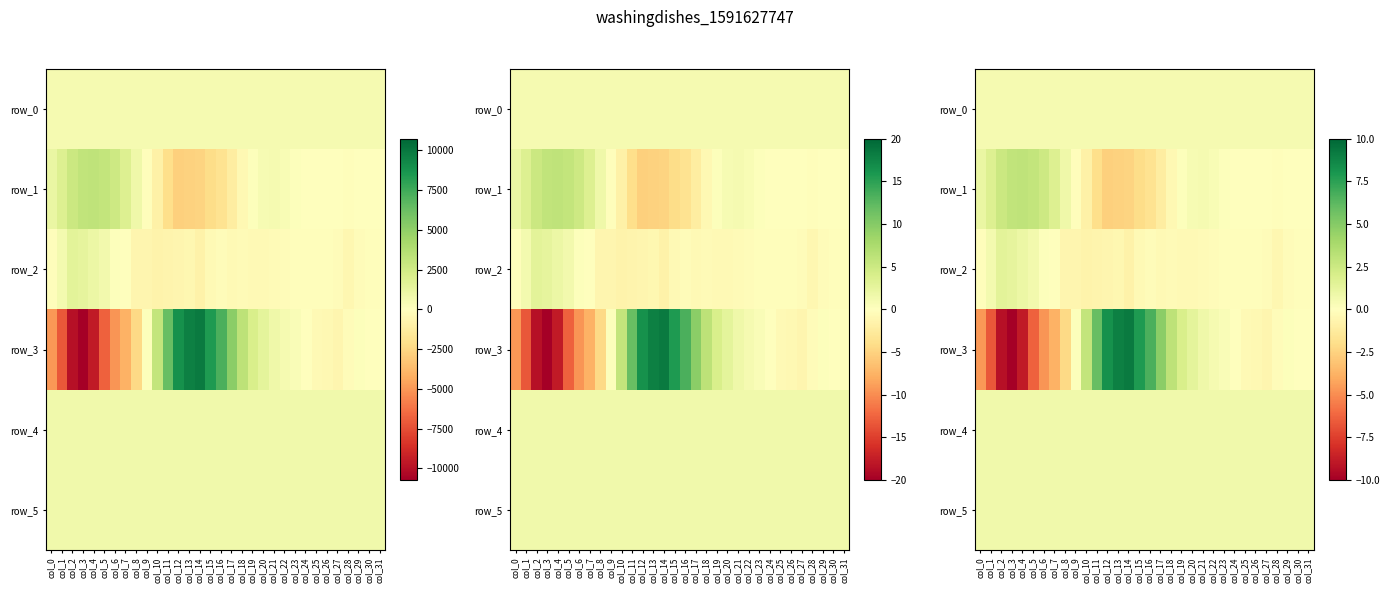

Reading left to right, what are all the values shown in this chart?

row_0: col_0=0.5	col_1=0.5	col_2=0.5	col_3=0.5	col_4=0.5	col_5=0.5	col_6=0.5	col_7=0.5	col_8=0.5	col_9=0.5	col_10=0.5	col_11=0.5	col_12=0.5	col_13=0.5	col_14=0.5	col_15=0.5	col_16=0.5	col_17=0.5	col_18=0.5	col_19=0.5	col_20=0.5	col_21=0.5	col_22=0.5	col_23=0.5	col_24=0.5	col_25=0.5	col_26=0.5	col_27=0.5	col_28=0.5	col_29=0.5	col_30=0.5	col_31=0.5
row_1: col_0=1.1	col_1=1.7	col_2=2.5	col_3=2.9	col_4=3.0	col_5=2.9	col_6=2.4	col_7=1.8	col_8=0.8	col_9=-0.1	col_10=-0.9	col_11=-2.0	col_12=-2.6	col_13=-2.5	col_14=-2.5	col_15=-2.1	col_16=-1.7	col_17=-1.1	col_18=-0.4	col_19=0.1	col_20=0.4	col_21=0.5	col_22=0.4	col_23=0.2	col_24=-0.0	col_25=0.0	col_26=0.1	col_27=0.0	col_28=-0.1	col_29=-0.1	col_30=0.0	col_31=-0.0
row_2: col_0=-0.1	col_1=0.5	col_2=1.4	col_3=1.3	col_4=1.0	col_5=0.7	col_6=0.1	col_7=-0.0	col_8=-0.6	col_9=-0.6	col_10=-0.7	col_11=-0.7	col_12=-0.6	col_13=-0.5	col_14=-0.8	col_15=-0.3	col_16=-0.2	col_17=-0.4	col_18=-0.3	col_19=-0.3	col_20=-0.3	col_21=-0.3	col_22=-0.2	col_23=-0.1	col_24=-0.1	col_25=-0.1	col_26=-0.1	col_27=-0.2	col_28=-0.5	col_29=-0.2	col_30=-0.1	col_31=-0.1
row_3: col_0=-4.7	col_1=-6.7	col_2=-9.3	col_3=-10.0	col_4=-8.9	col_5=-6.4	col_6=-4.7	col_7=-3.8	col_8=-2.2	col_9=0.1	col_10=2.9	col_11=5.9	col_12=8.3	col_13=8.9	col_14=9.2	col_15=7.8	col_16=6.7	col_17=4.8	col_18=3.1	col_19=2.0	col_20=1.4	col_21=0.8	col_22=0.5	col_23=0.3	col_24=-0.0	col_25=-0.4	col_26=-0.4	col_27=-0.6	col_28=-0.2	col_29=0.1	col_30=0.0	col_31=0.0
row_4: col_0=0.7	col_1=0.7	col_2=0.7	col_3=0.7	col_4=0.7	col_5=0.7	col_6=0.7	col_7=0.7	col_8=0.7	col_9=0.7	col_10=0.7	col_11=0.7	col_12=0.7	col_13=0.7	col_14=0.7	col_15=0.7	col_16=0.7	col_17=0.8	col_18=0.8	col_19=0.8	col_20=0.8	col_21=0.8	col_22=0.8	col_23=0.8	col_24=0.8	col_25=0.8	col_26=0.8	col_27=0.8	col_28=0.8	col_29=0.8	col_30=0.8	col_31=0.8
row_5: col_0=0.8	col_1=0.8	col_2=0.8	col_3=0.8	col_4=0.8	col_5=0.8	col_6=0.8	col_7=0.8	col_8=0.8	col_9=0.8	col_10=0.8	col_11=0.8	col_12=0.8	col_13=0.8	col_14=0.8	col_15=0.8	col_16=0.8	col_17=0.8	col_18=0.8	col_19=0.8	col_20=0.8	col_21=0.8	col_22=0.8	col_23=0.8	col_24=0.8	col_25=0.8	col_26=0.8	col_27=0.8	col_28=0.8	col_29=0.8	col_30=0.8	col_31=0.8